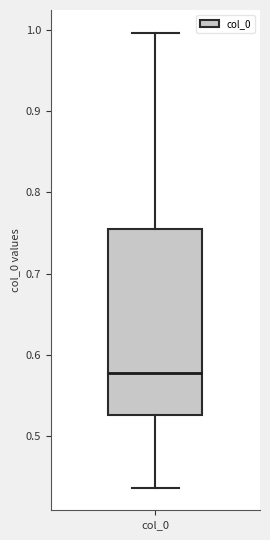

Transcribe this box plot: give where the median line is, the range the box spans, and where the two whiskers end, as read against the y-axis. The values are not printed on the chart, so give them approximately, as read against the axis.

median 0.58, box 0.53 to 0.75, whiskers 0.44 to 1.00